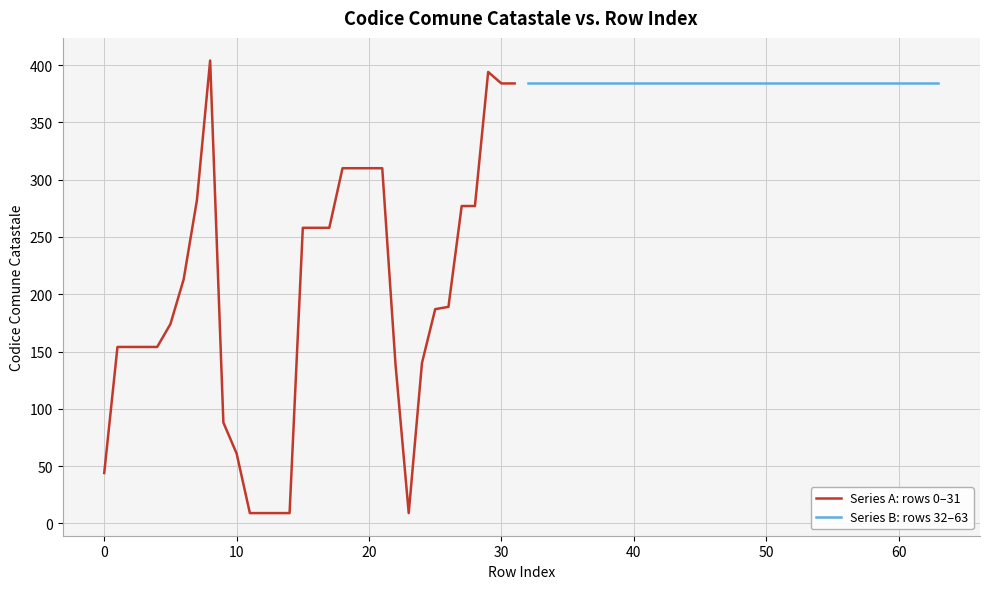

Is it true that Series A: rows 0–31 equals 73 at 0?

False